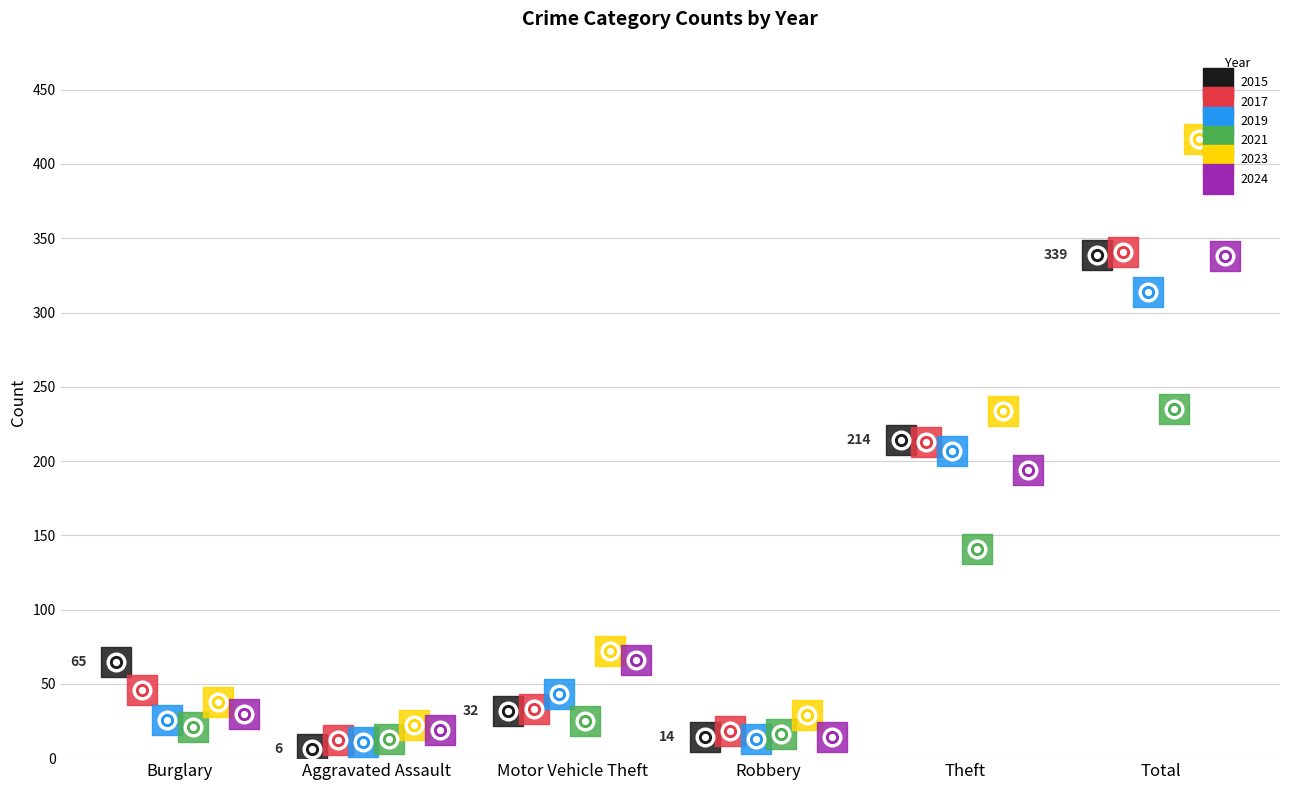

Which series contains the highest Y value?

2023